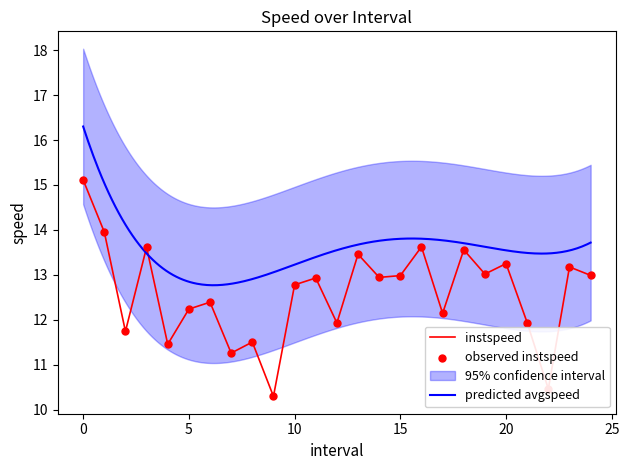

Which has a higher value, 22.0 or 12.0?

12.0